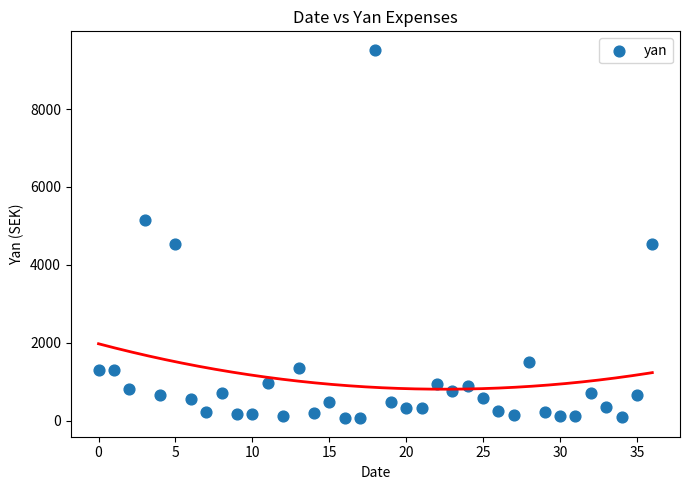

What is the range of Y values (max minus min)?

9466